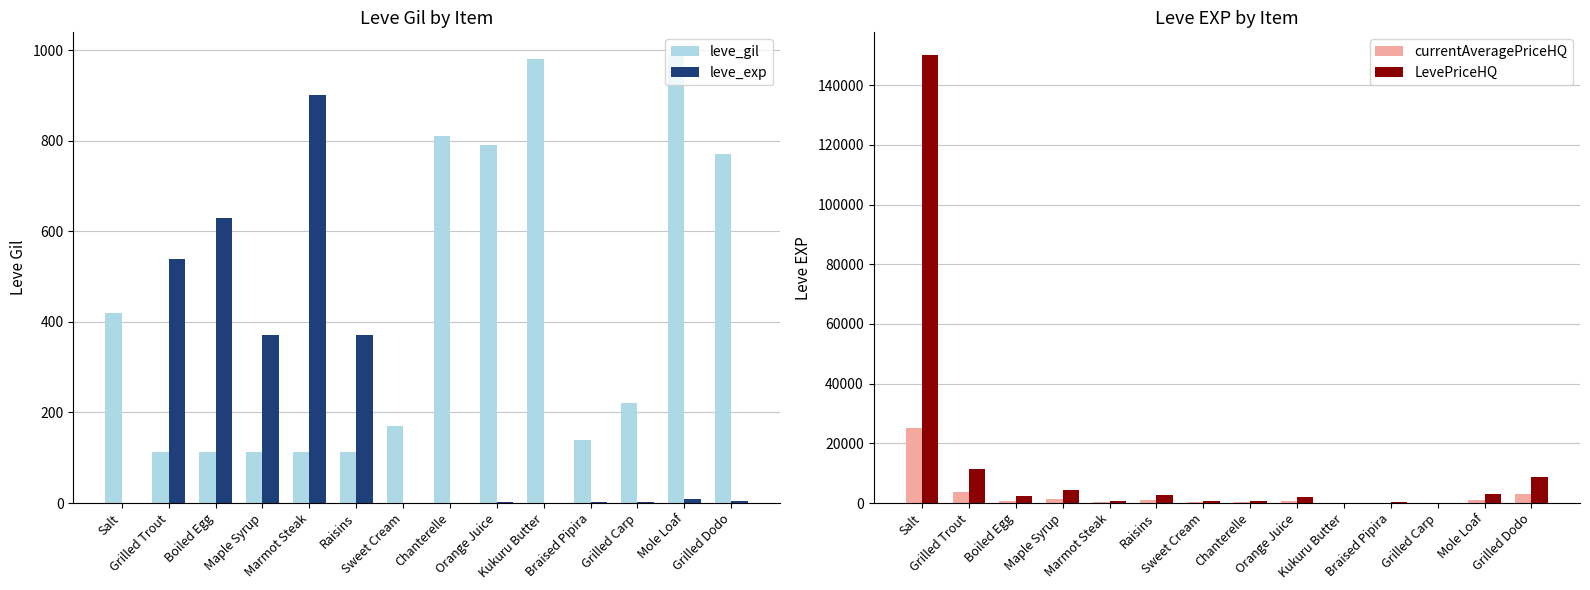

What is the greatest value displayed?

150180.0